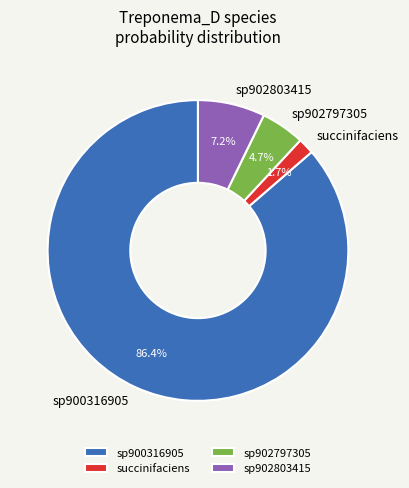

What is the total percentage of sp902803415 and succinifaciens?

8.9%